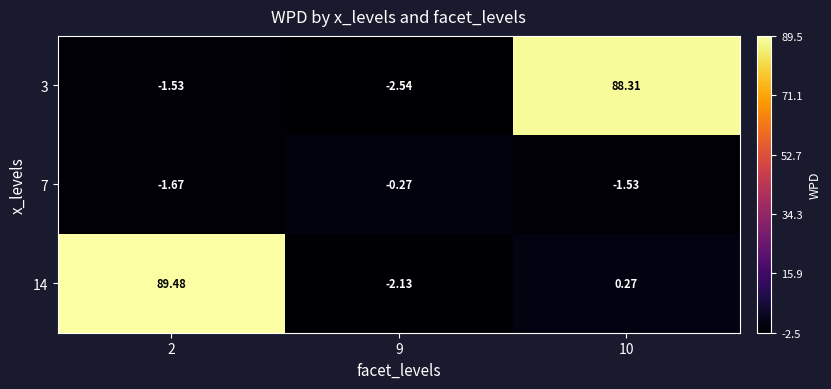

Is the value of 14 at 2 greater than the value of 7 at 9?

Yes